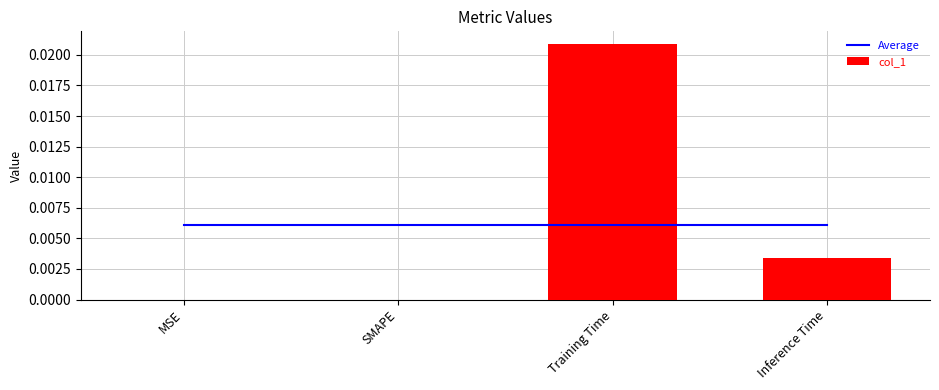

The col_1 series shows 0.0 at SMAPE. True or false?

True